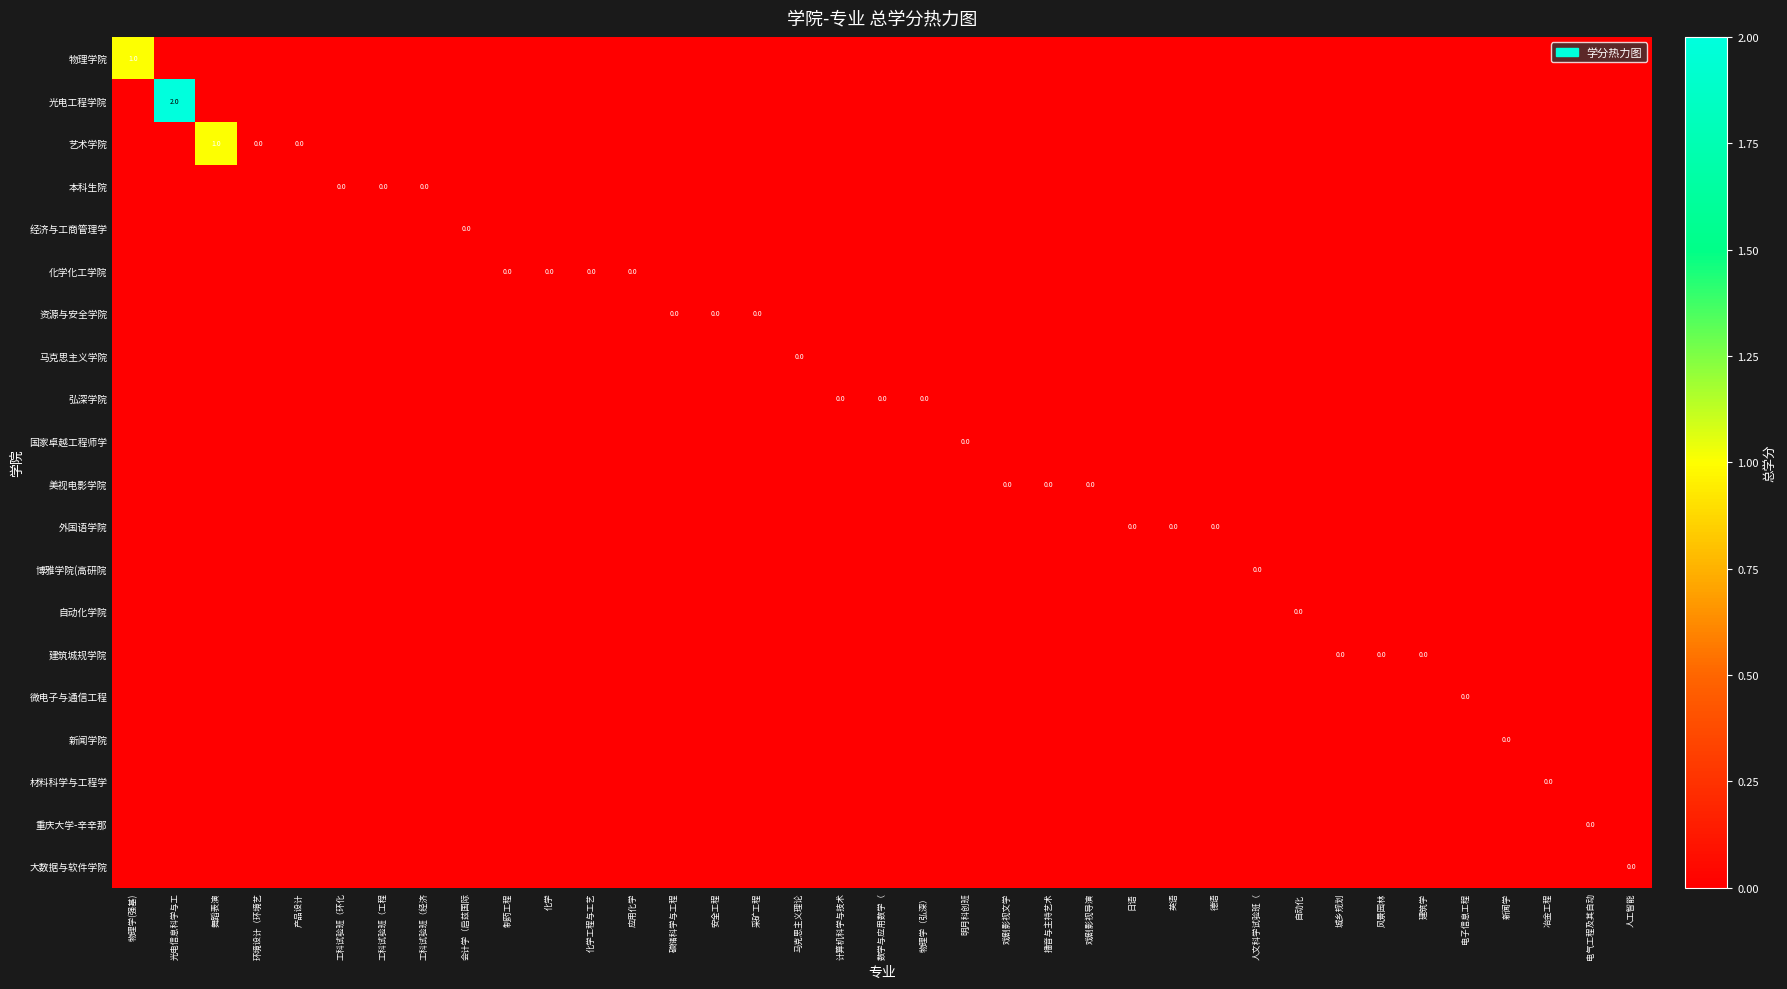

True or false: 光电工程学院 has a value of 3 at 光电信息科学与工.

False